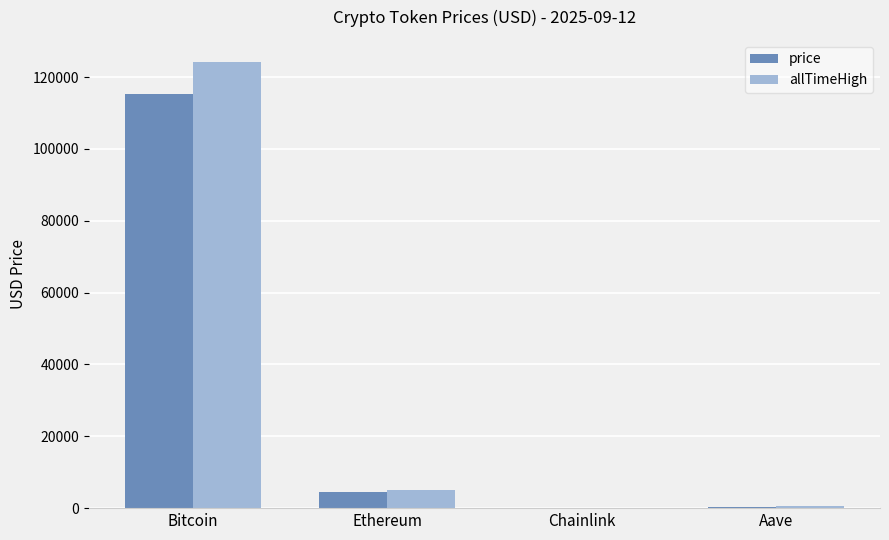

How many values in the allTimeHigh series exceed 4946?

2